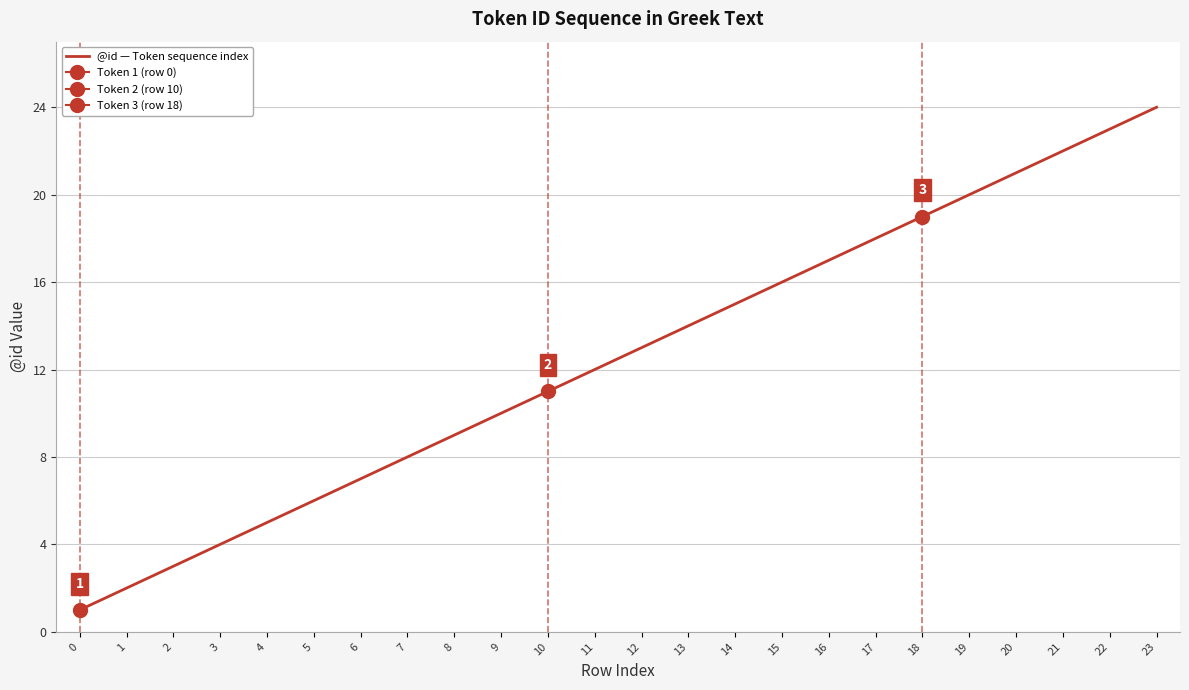

Is it true that the value at 16 is 17?

True